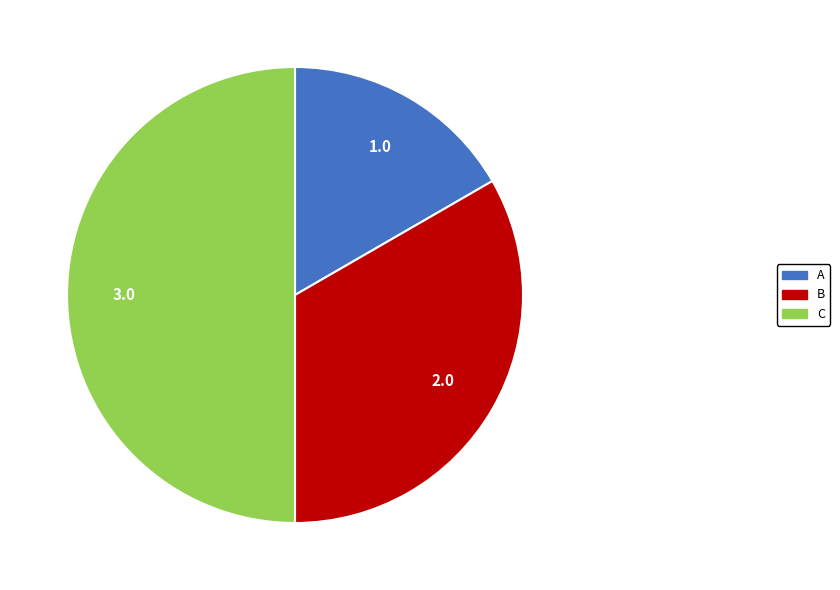

Is B the majority of the pie?

No